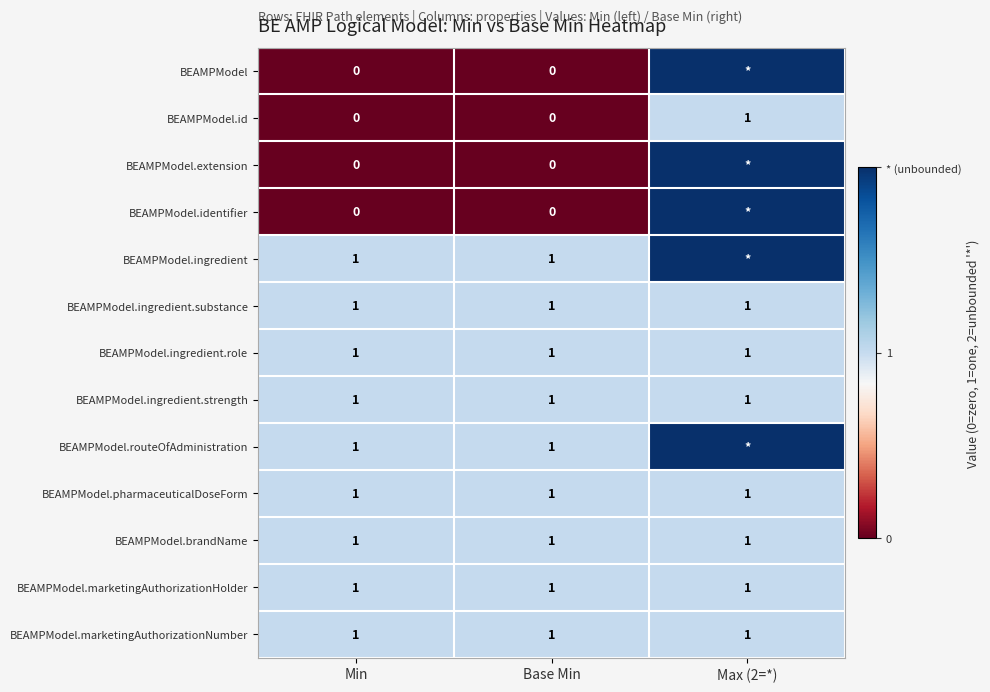

Is it true that BEAMPModel.id equals 0 at Min?

True